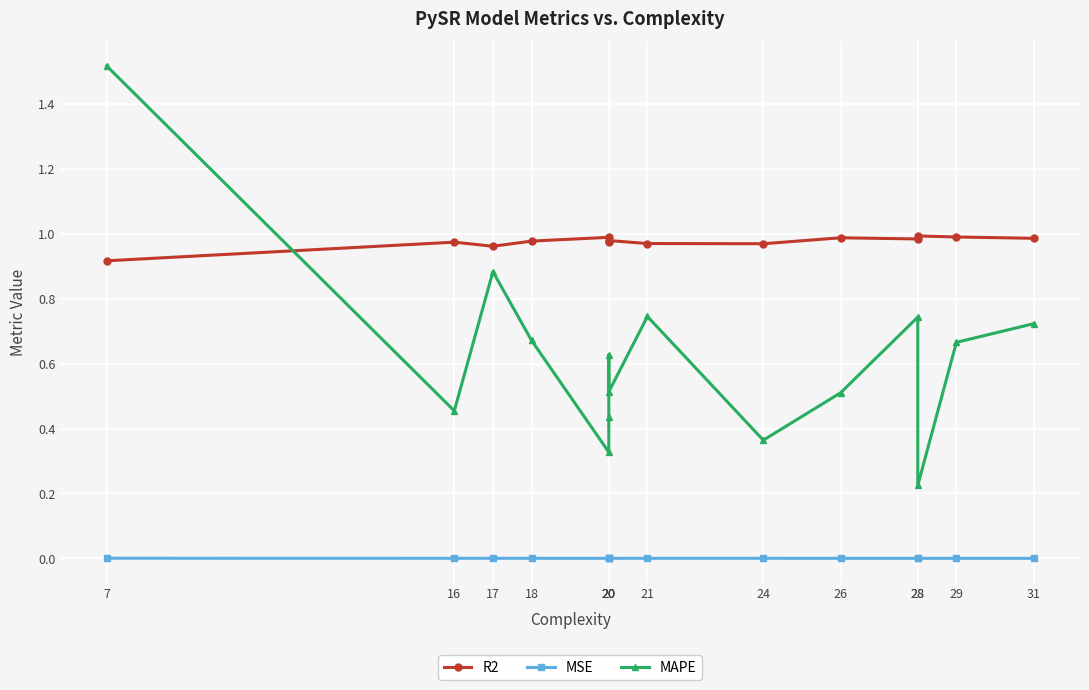

How many distinct data groups are displayed?

3